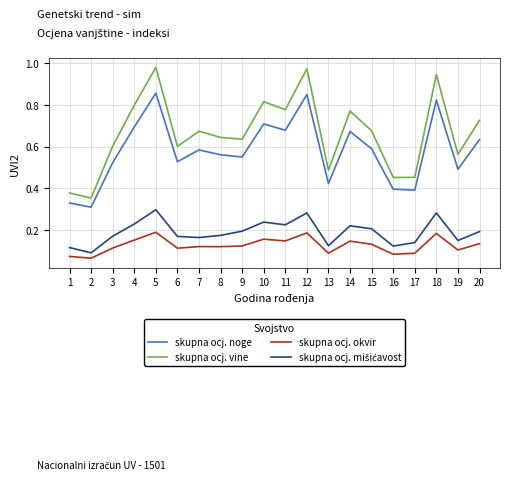

How many categories are shown in the chart?

20